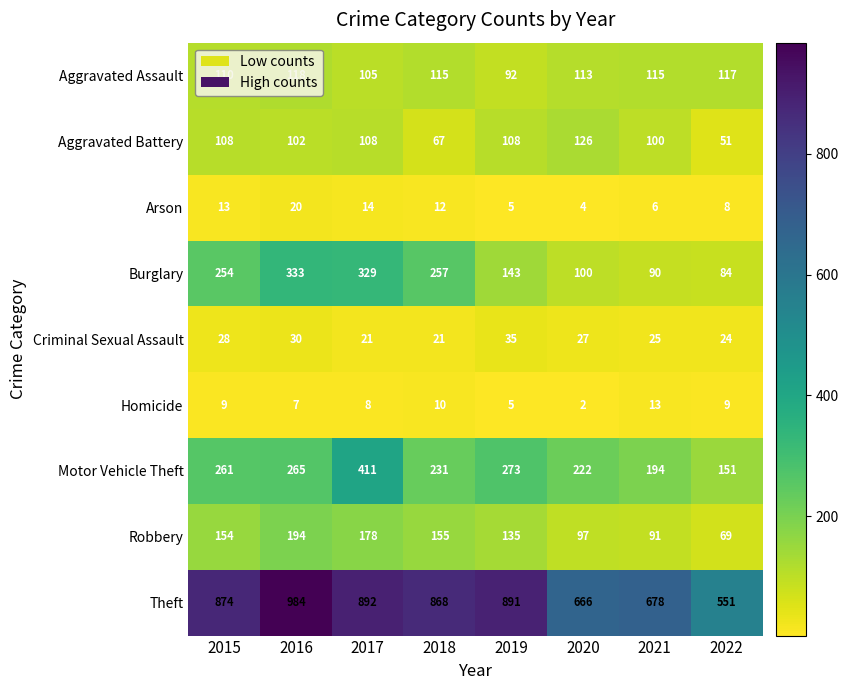

What is the average value of the Criminal Sexual Assault series?

26